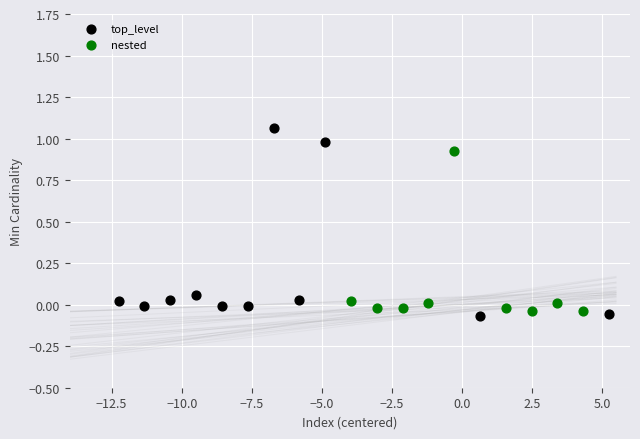

Which series has the widest spread of Y values?

top_level